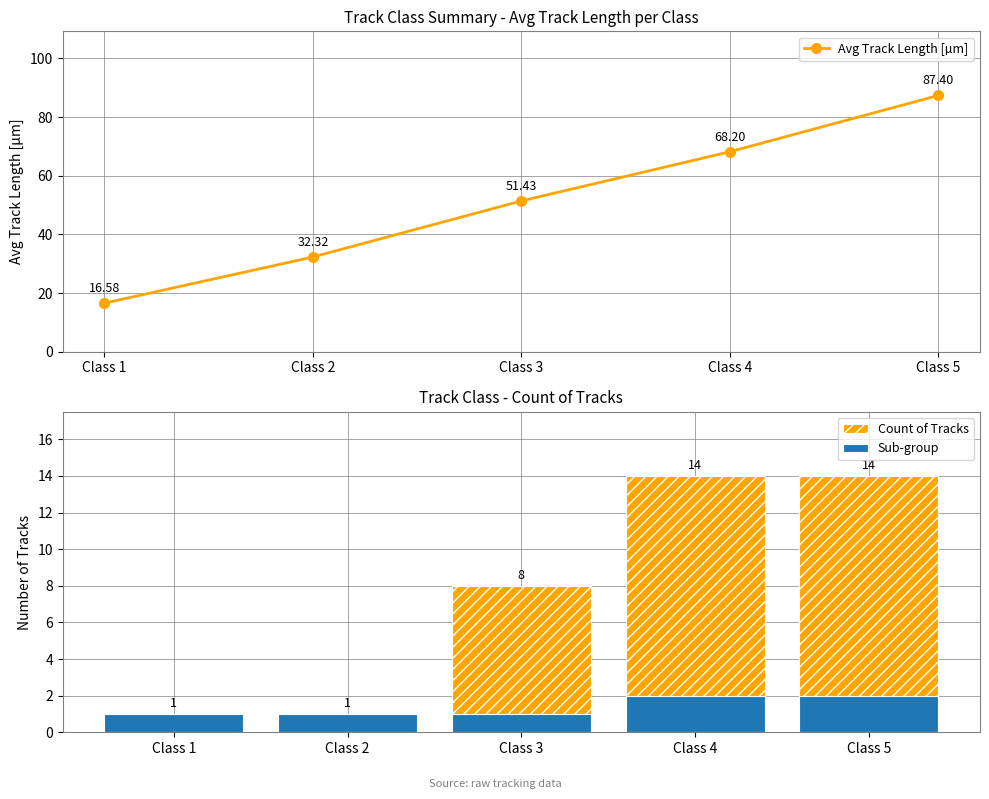

Which series has the widest spread of values?

Avg Track Length [µm]